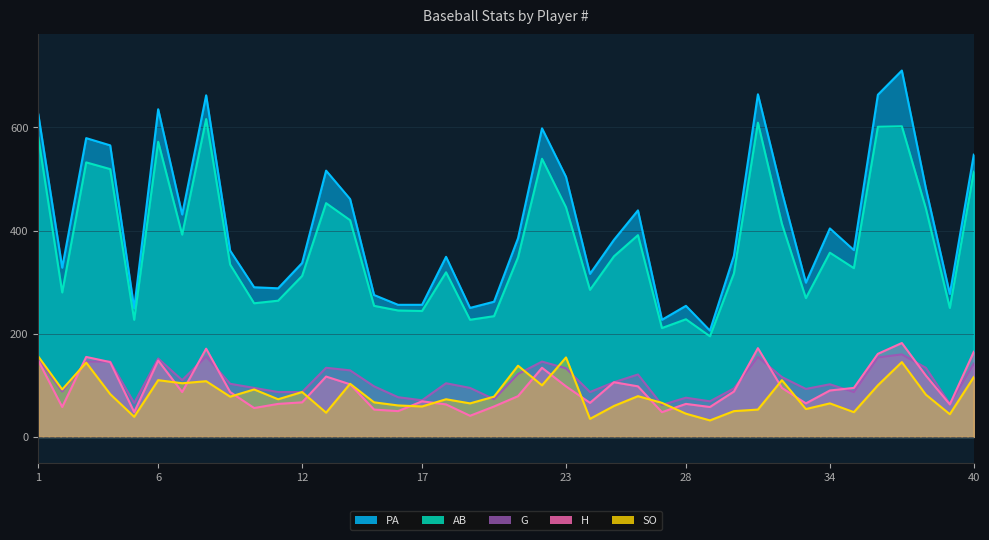

Is it true that AB equals 519 at 4?

True